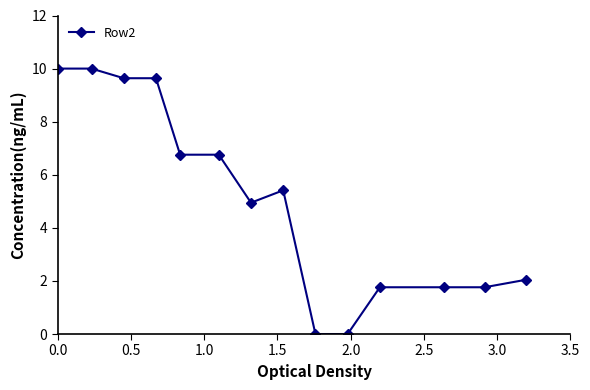

What is the sum of all values?

70.5